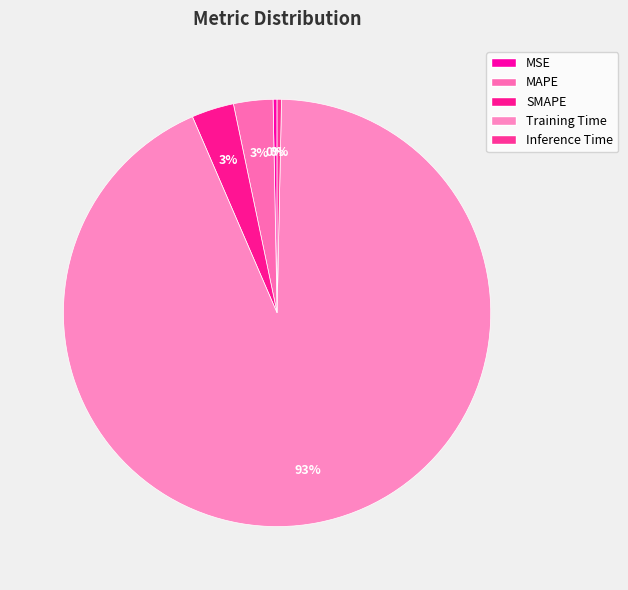

To the nearest percent, what percentage of the pie is MAPE?

3%